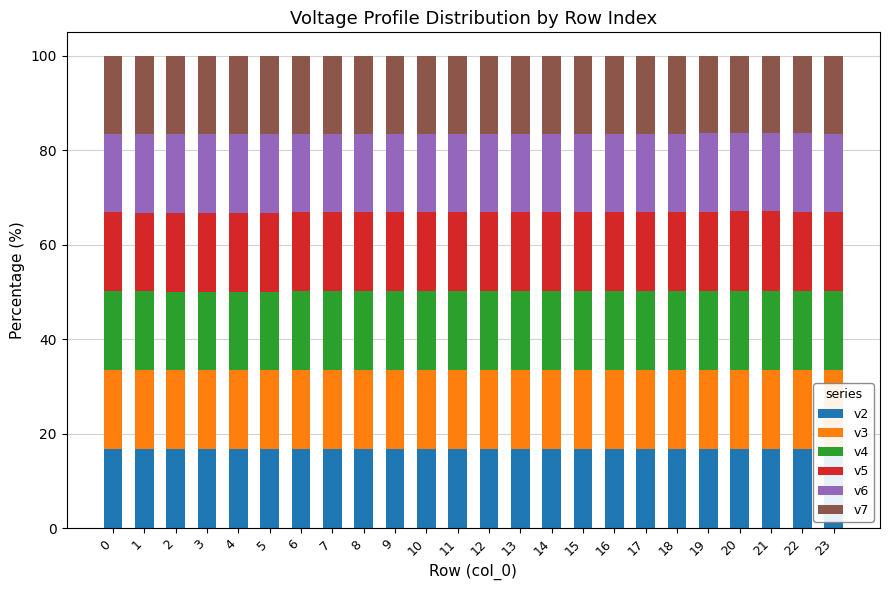

What is the difference between the maximum and minimum values in the v2 series?

0.1